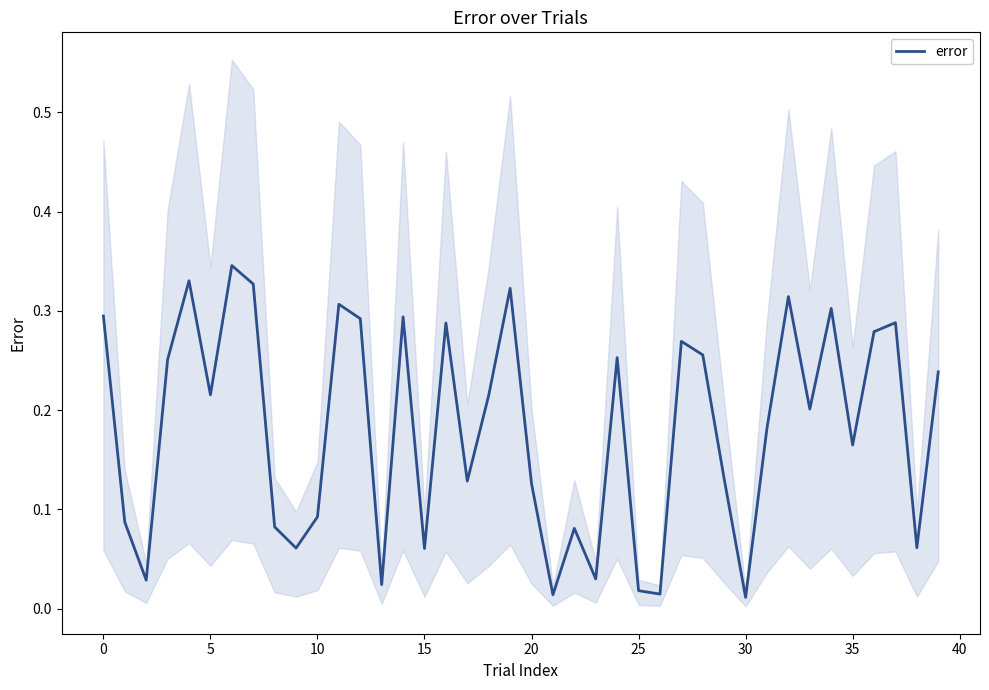

The value of error at 20 is 0.2. True or false?

False